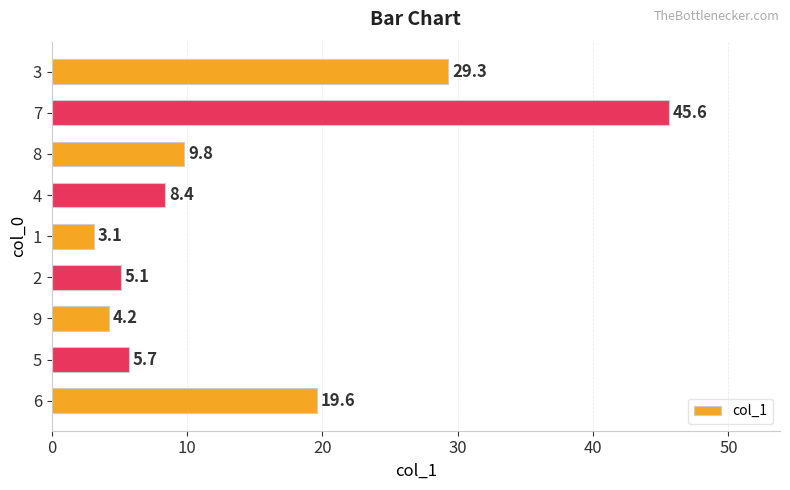

The chart shows a value of 12.0 at 4. True or false?

False